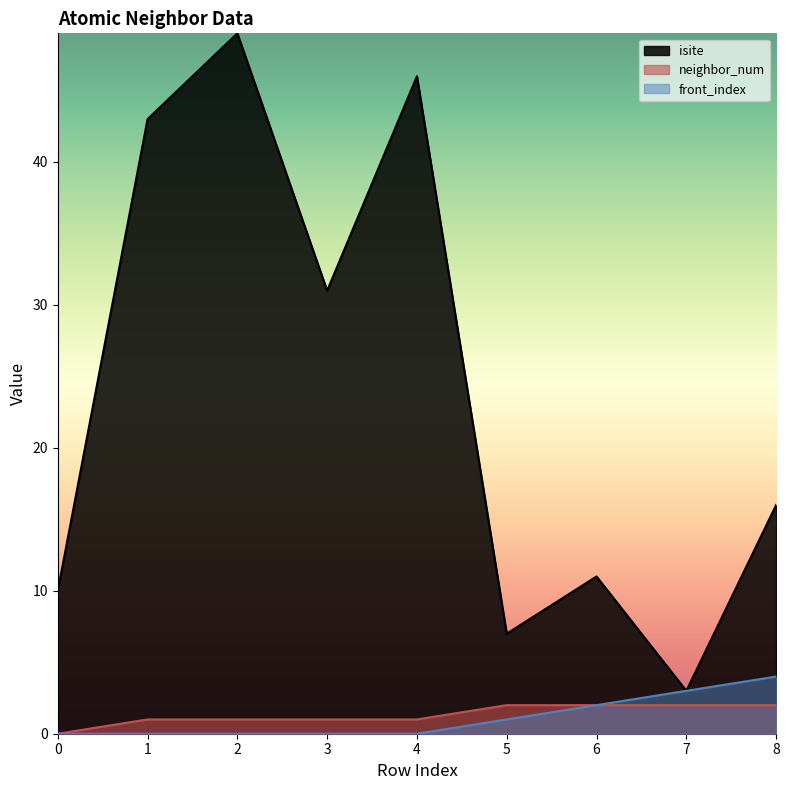

What is the sum of all front_index values?

10